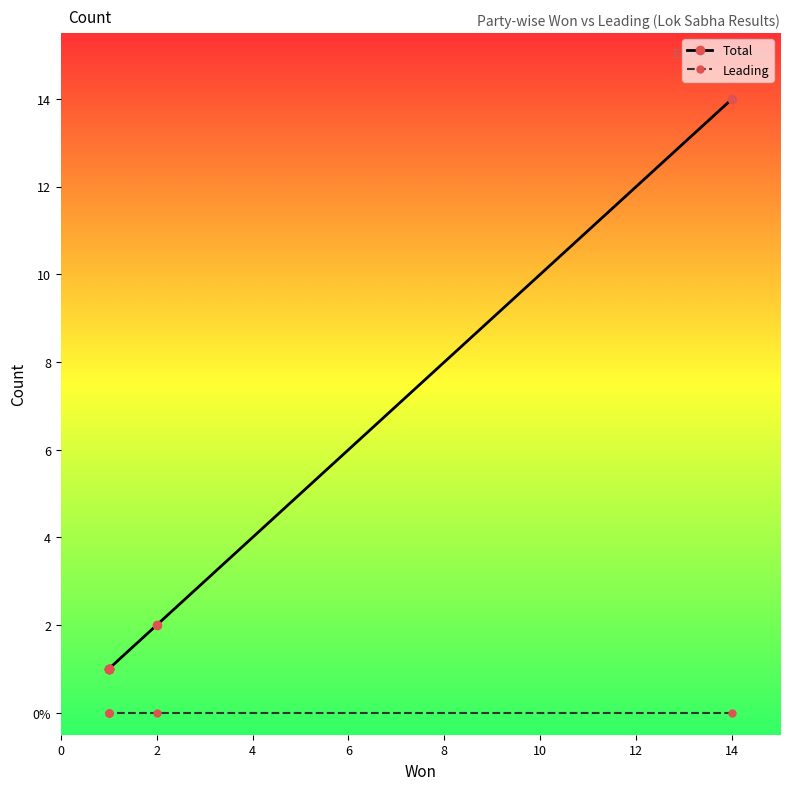

Between 10 and 4, which is larger?

10